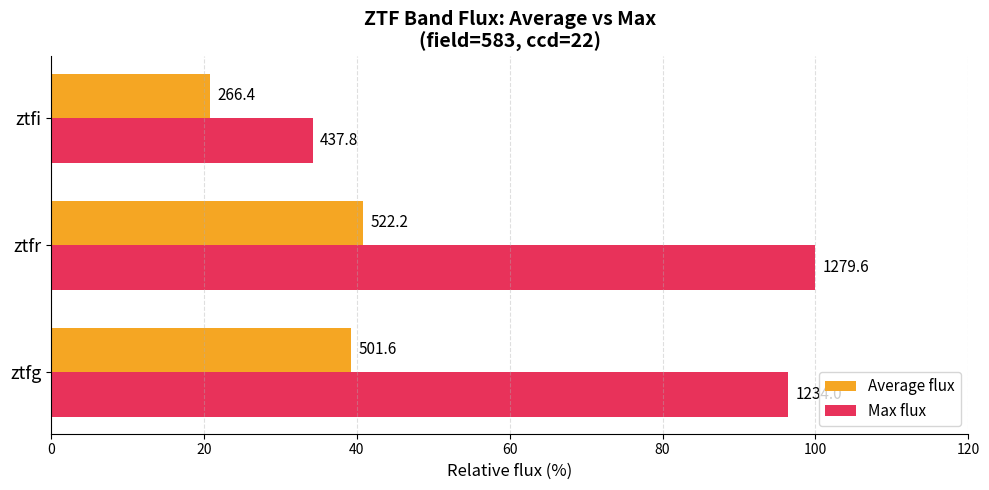

What are all the series names shown in the legend?

Average flux, Max flux